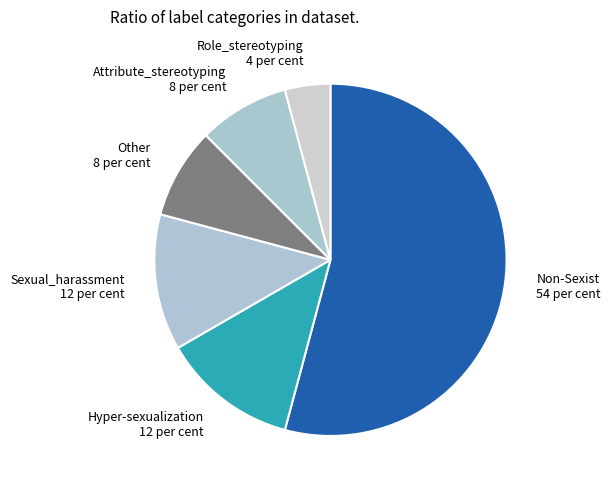

Which category has the smallest portion of the pie?

Role_stereotyping